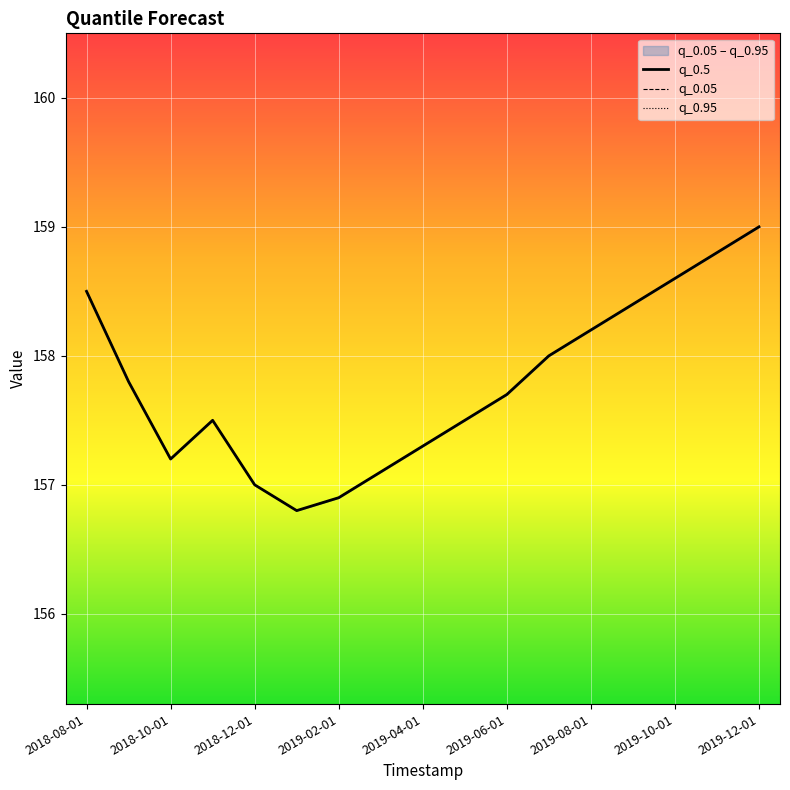

True or false: q_0.5 and q_0.95 cross at least once.

False